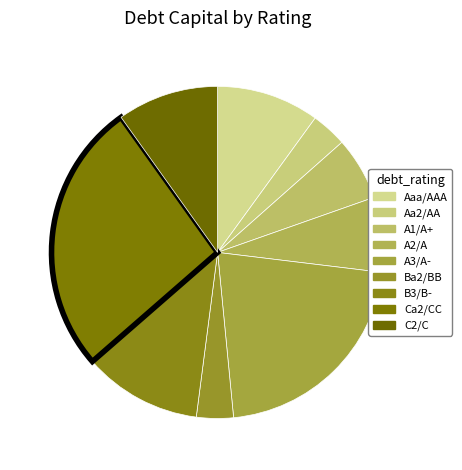

To the nearest percent, what is the combined percentage of A1/A+ and Aa2/AA?

13%